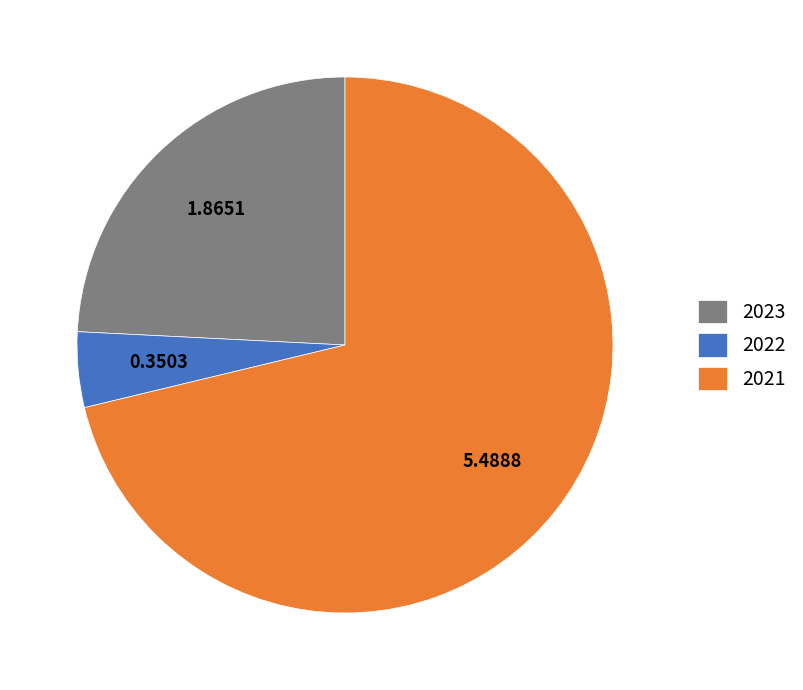

Which category has the smallest portion of the pie?

2022